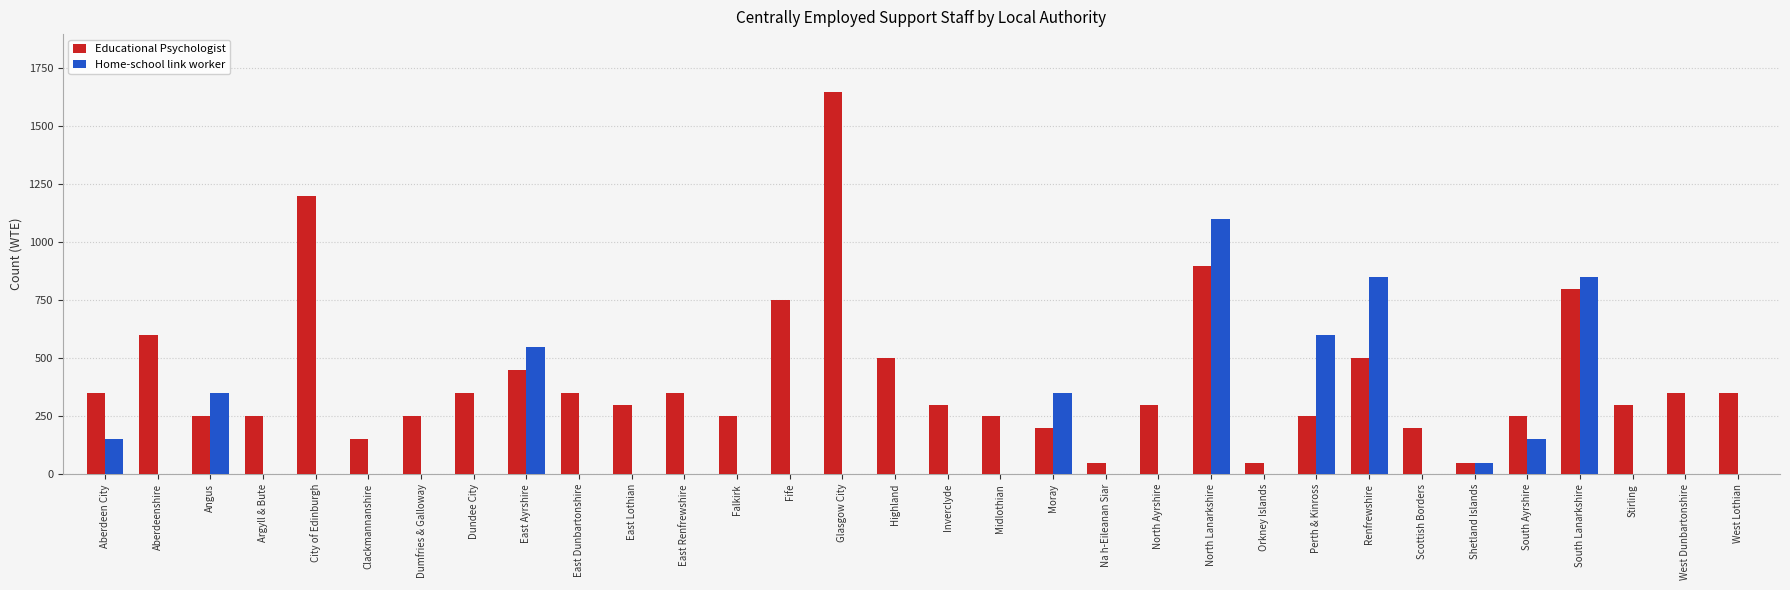

Reading left to right, what are all the values shown in this chart?

Educational Psychologist: Aberdeen City=350	Aberdeenshire=600	Angus=250	Argyll & Bute=250	City of Edinburgh=1200	Clackmannanshire=150	Dumfries & Galloway=250	Dundee City=350	East Ayrshire=450	East Dunbartonshire=350	East Lothian=300	East Renfrewshire=350	Falkirk=250	Fife=750	Glasgow City=1650	Highland=500	Inverclyde=300	Midlothian=250	Moray=200	Na h-Eileanan Siar=50	North Ayrshire=300	North Lanarkshire=900	Orkney Islands=50	Perth & Kinross=250	Renfrewshire=500	Scottish Borders=200	Shetland Islands=50	South Ayrshire=250	South Lanarkshire=800	Stirling=300	West Dunbartonshire=350	West Lothian=350
Home-school link worker: Aberdeen City=150	Aberdeenshire=0	Angus=350	Argyll & Bute=0	City of Edinburgh=0	Clackmannanshire=0	Dumfries & Galloway=0	Dundee City=0	East Ayrshire=550	East Dunbartonshire=0	East Lothian=0	East Renfrewshire=0	Falkirk=0	Fife=0	Glasgow City=0	Highland=0	Inverclyde=0	Midlothian=0	Moray=350	Na h-Eileanan Siar=0	North Ayrshire=0	North Lanarkshire=1100	Orkney Islands=0	Perth & Kinross=600	Renfrewshire=850	Scottish Borders=0	Shetland Islands=50	South Ayrshire=150	South Lanarkshire=850	Stirling=0	West Dunbartonshire=0	West Lothian=0